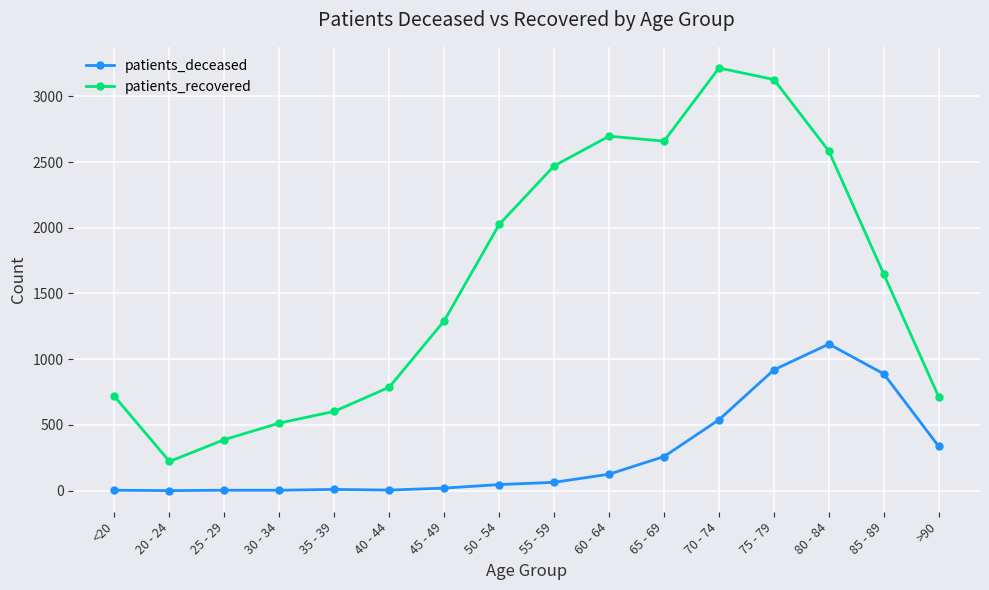

True or false: patients_deceased and patients_recovered intersect in this chart.

False